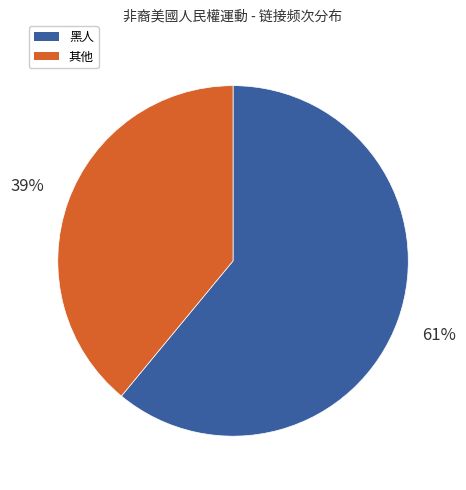

Is there any slice that represents more than half of the pie?

Yes